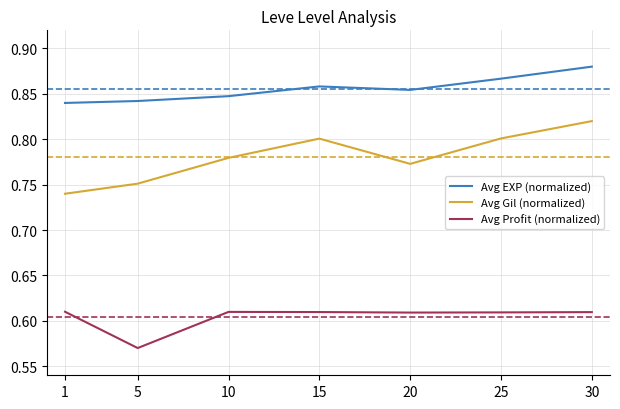

What is the sum of all Avg Profit (normalized) values?

4.2